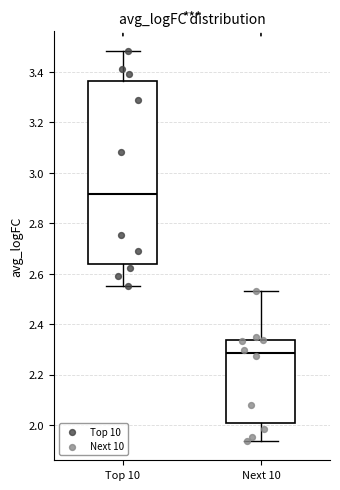

Reading left to right, transcribe this box plot: for each box, give where its median line is, the range the box spans, and where its two whiskers end, as read against the y-axis. The values are not printed on the chart, so give them approximately, as read against the axis.

Top 10: median 2.92, box 2.64 to 3.36, whiskers 2.54 to 3.48
Next 10: median 2.28, box 2.00 to 2.34, whiskers 1.94 to 2.52